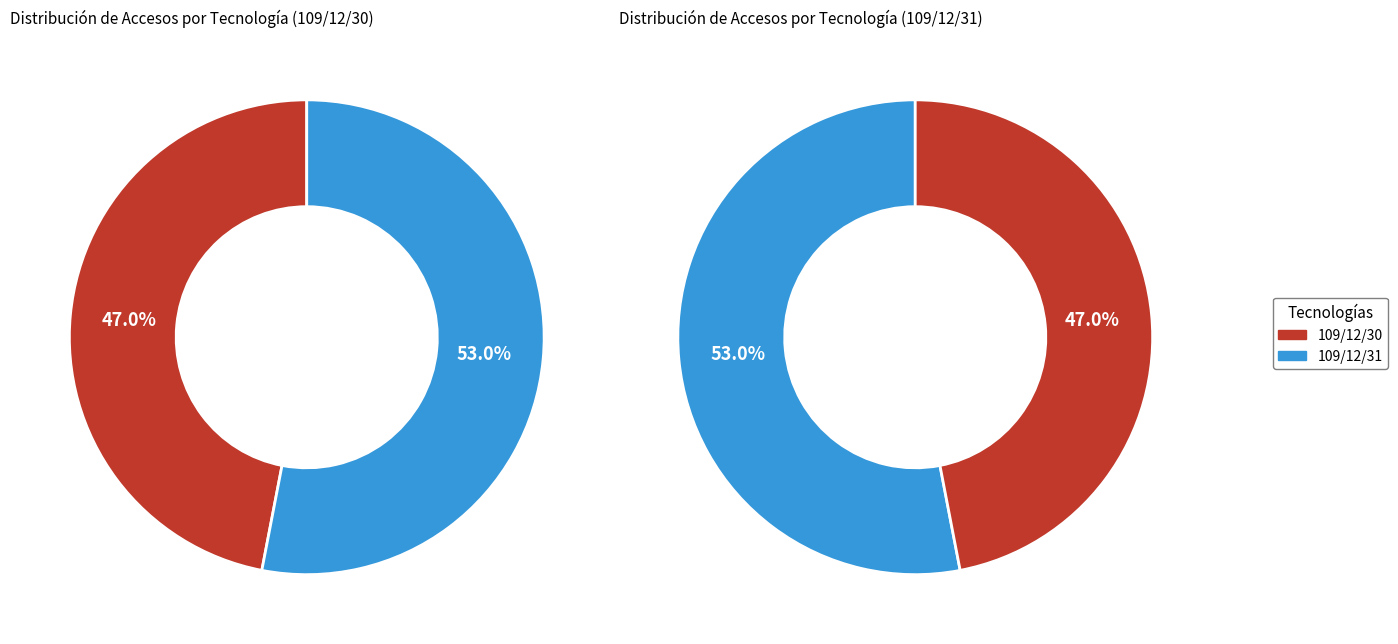

To the nearest percent, what is the average slice percentage?

50%